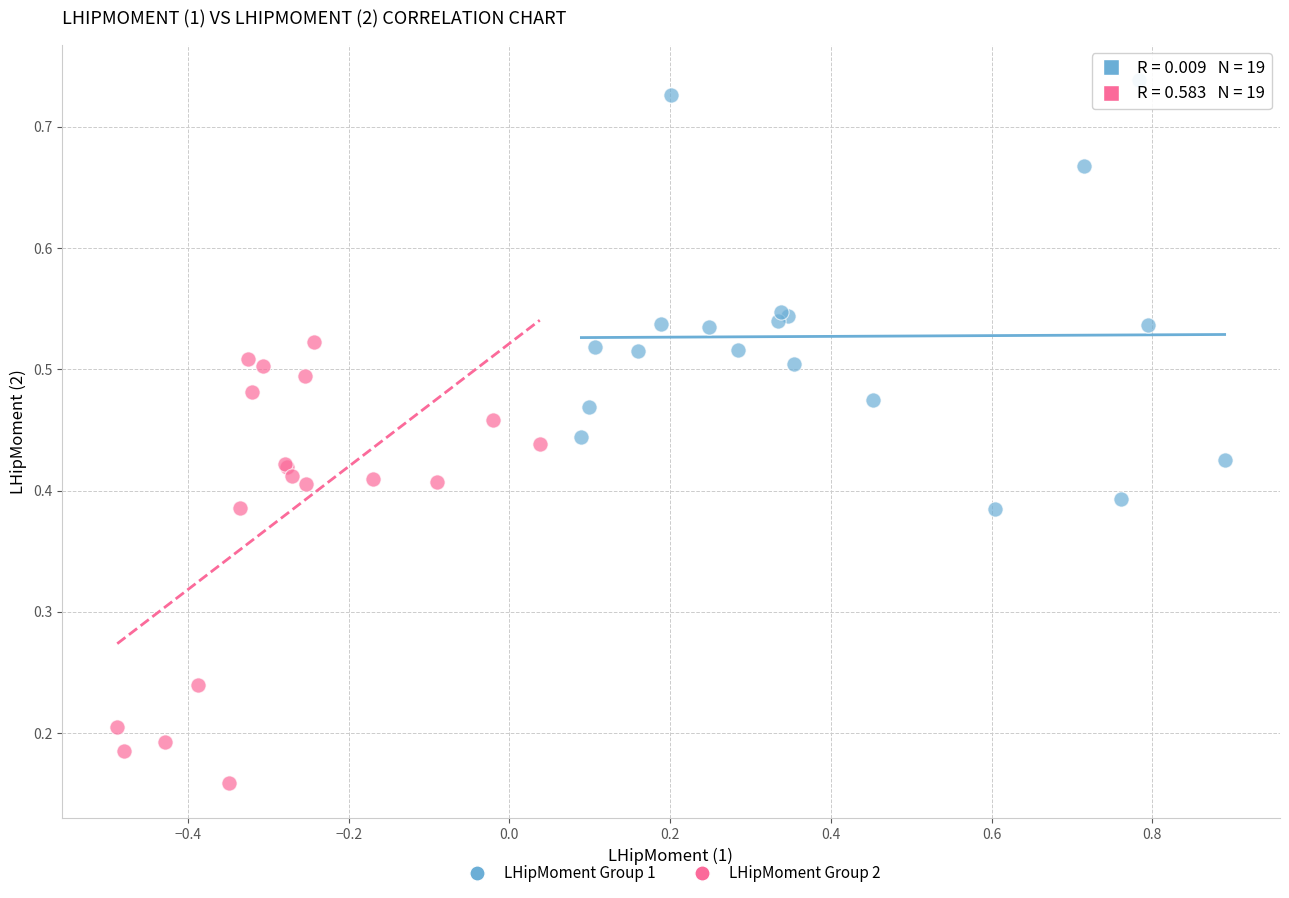

Which series contains the highest Y value?

LHipMoment Group 1